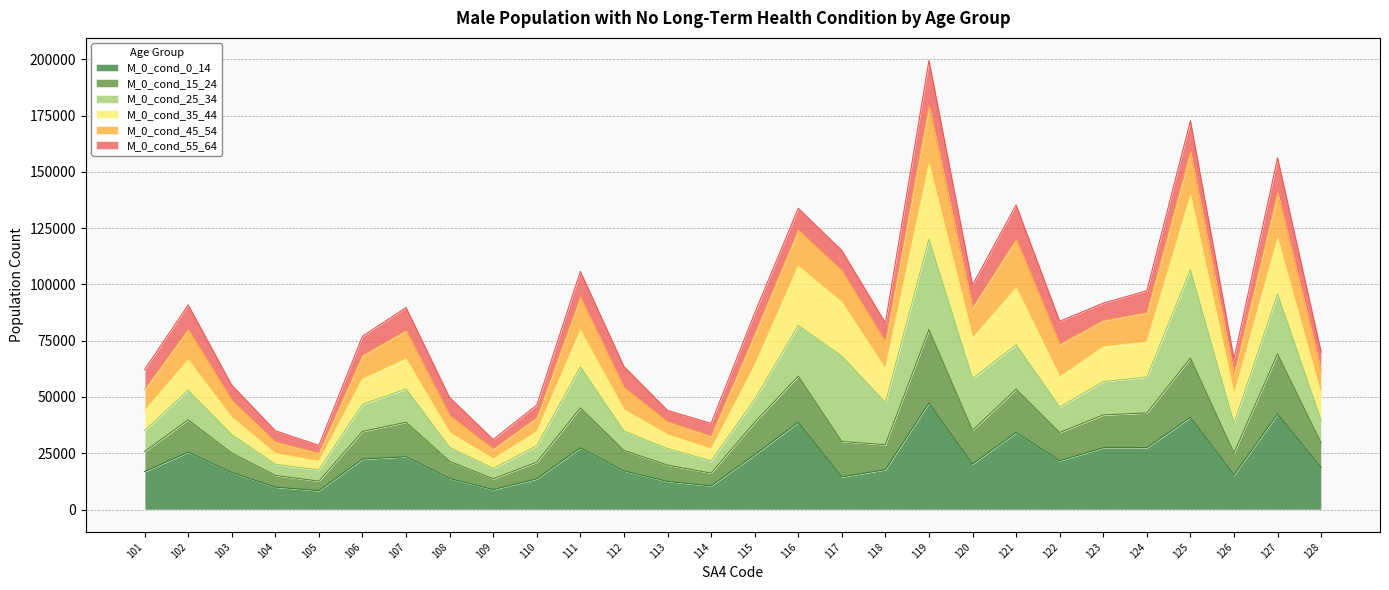

What is the highest value of the M_0_cond_0_14 series?

47355